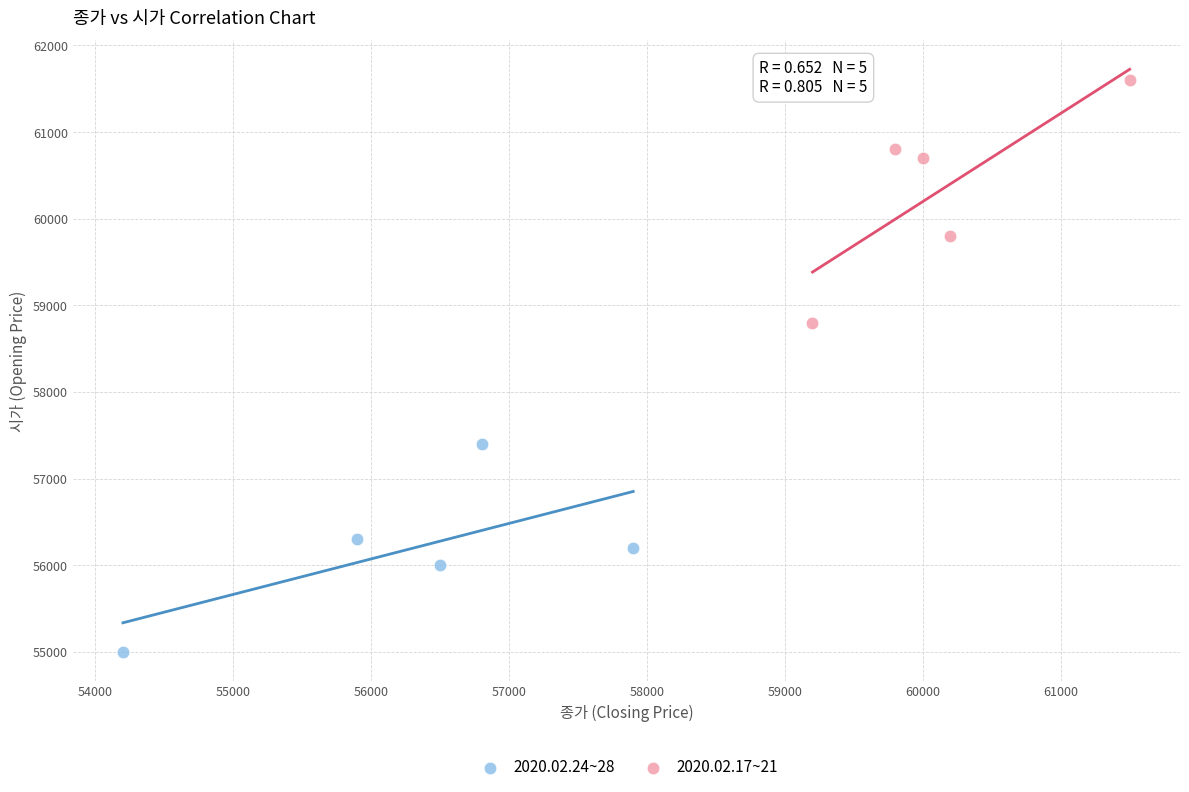

What are all the series names shown in the legend?

2020.02.24~28, 2020.02.17~21